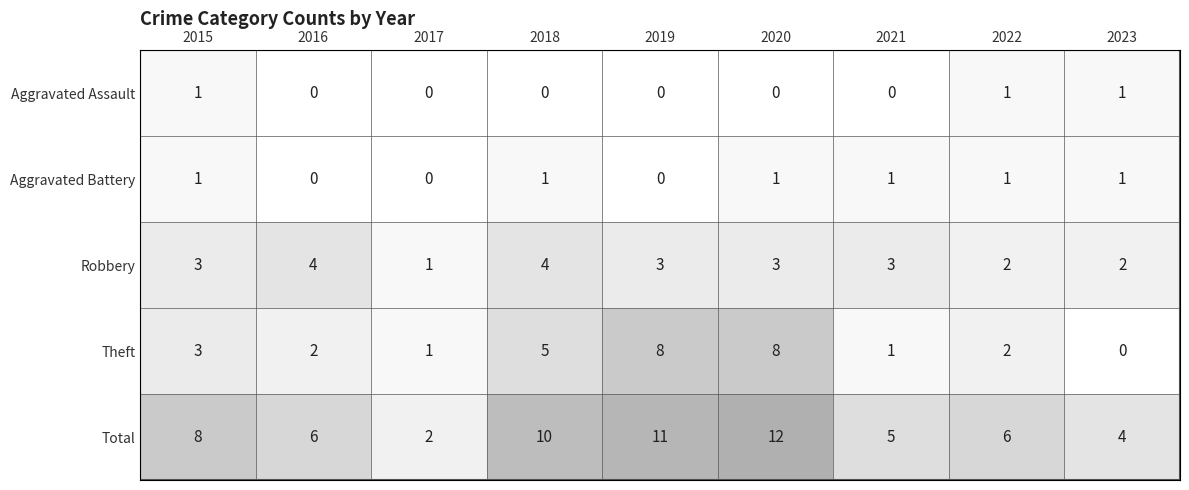

Between 2015 and 2020, which series saw the biggest shift?

Theft